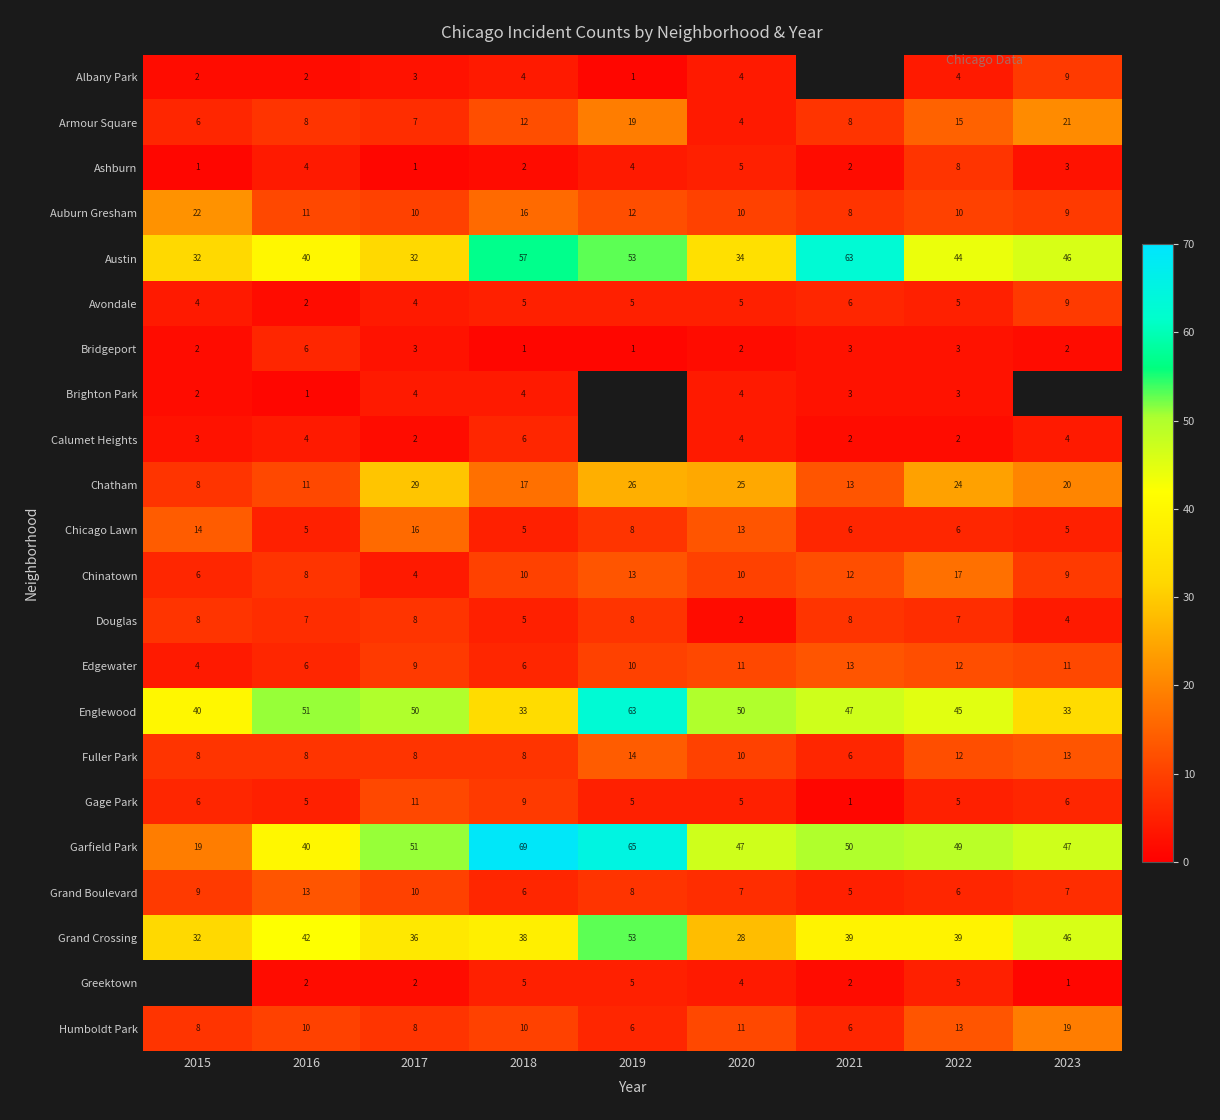

List the series in order of their peak value, lowest first.

Brighton Park, Bridgeport, Calumet Heights, Ashburn, Douglas, Albany Park, Avondale, Gage Park, Edgewater, Grand Boulevard, Fuller Park, Chicago Lawn, Chinatown, Humboldt Park, Armour Square, Auburn Gresham, Chatham, Grand Crossing, Austin, Englewood, Garfield Park, Greektown